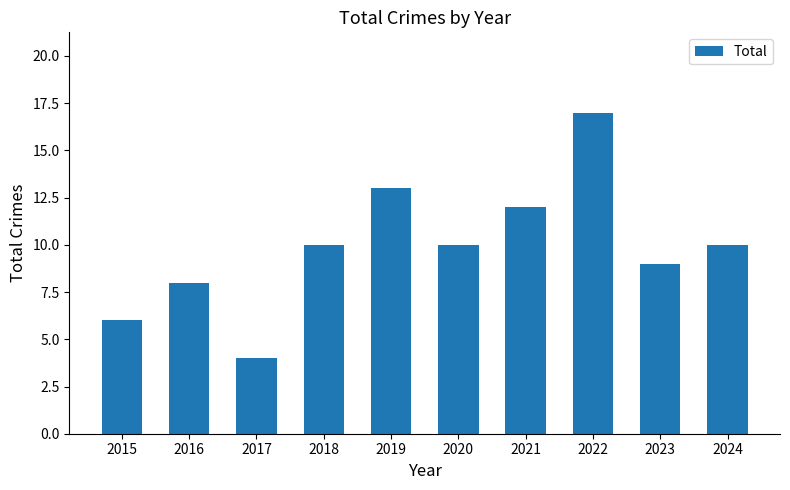

Which label corresponds to the largest value in the chart?

2022